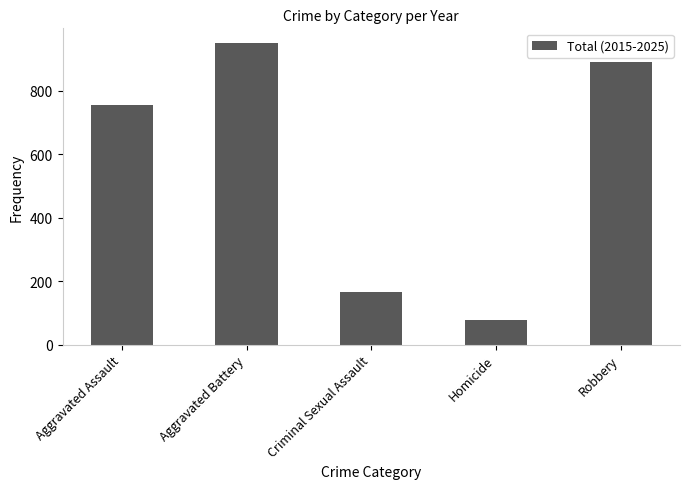

Does the chart contain stacked bars?

No